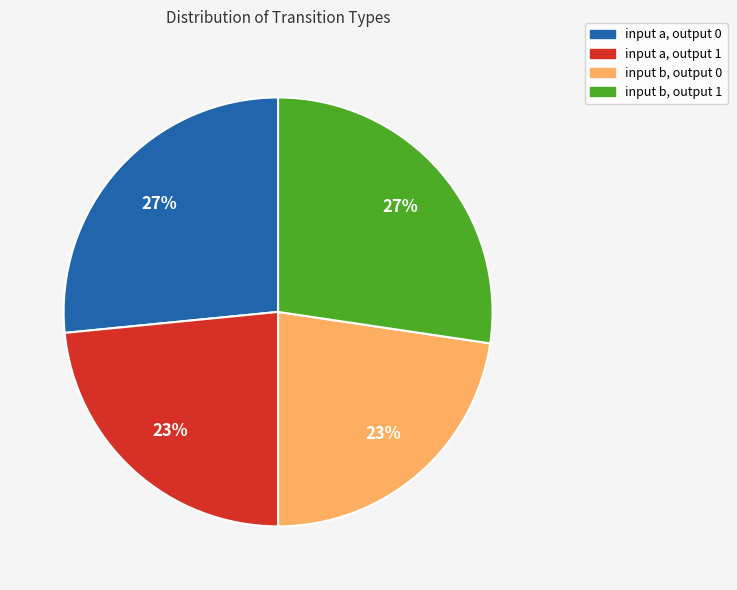

Is there any slice that represents more than half of the pie?

No